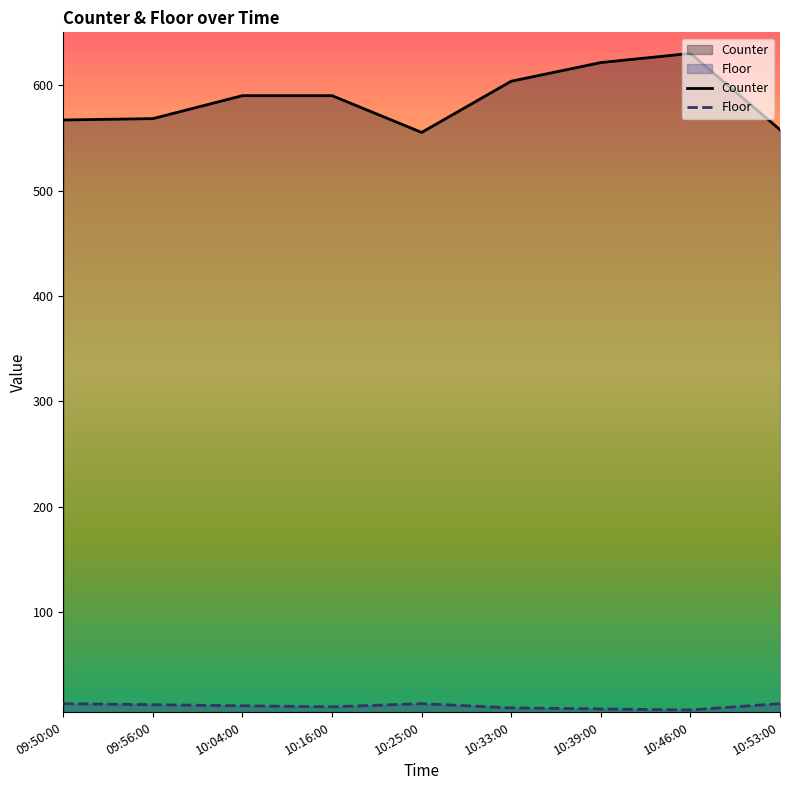

How many lines are shown in the chart?

2